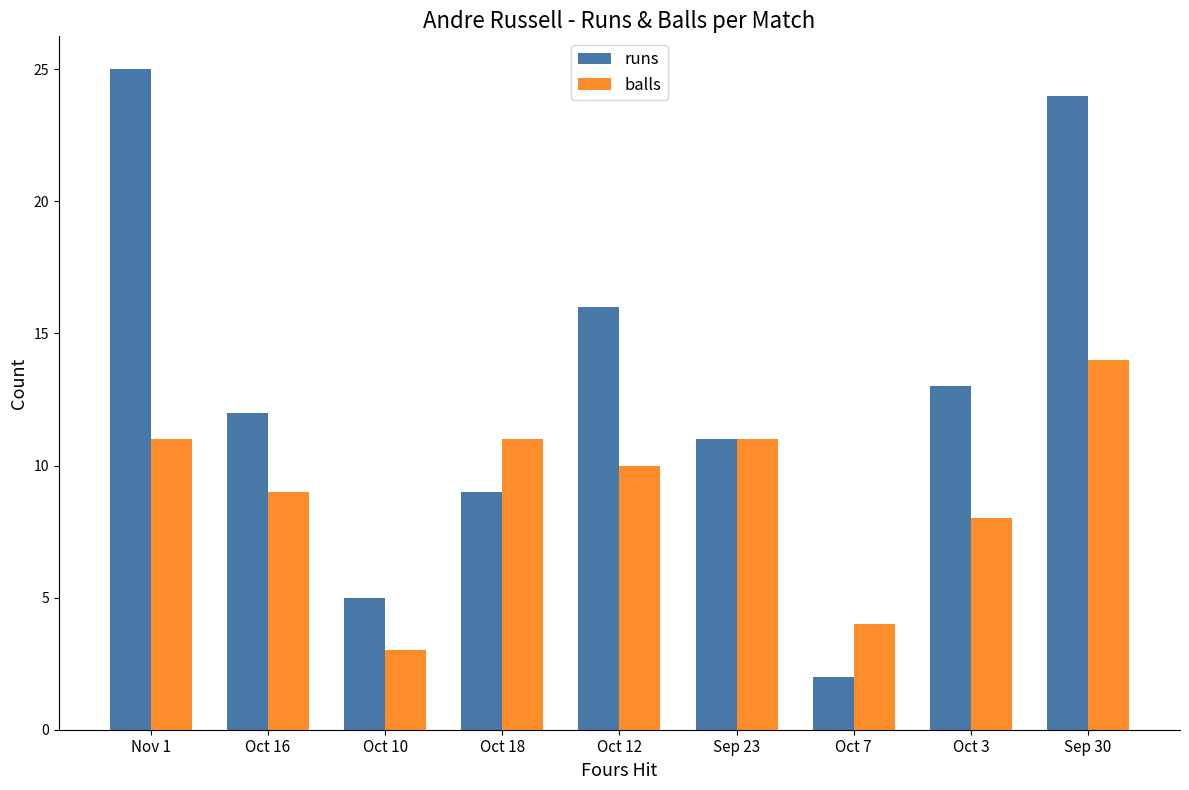

What is the value of the balls bar at the 9th from the left?

14